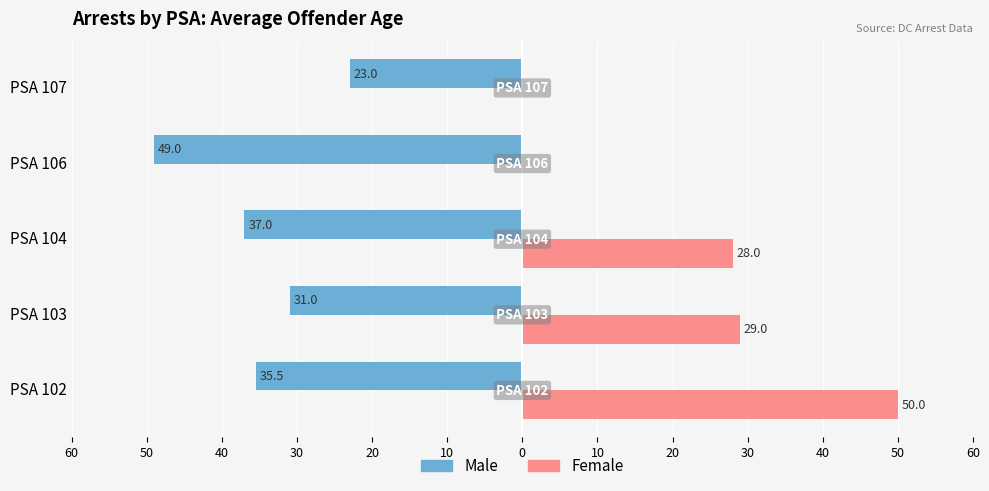

What is the value of the Male bar at the 5th from the left?

-23.0